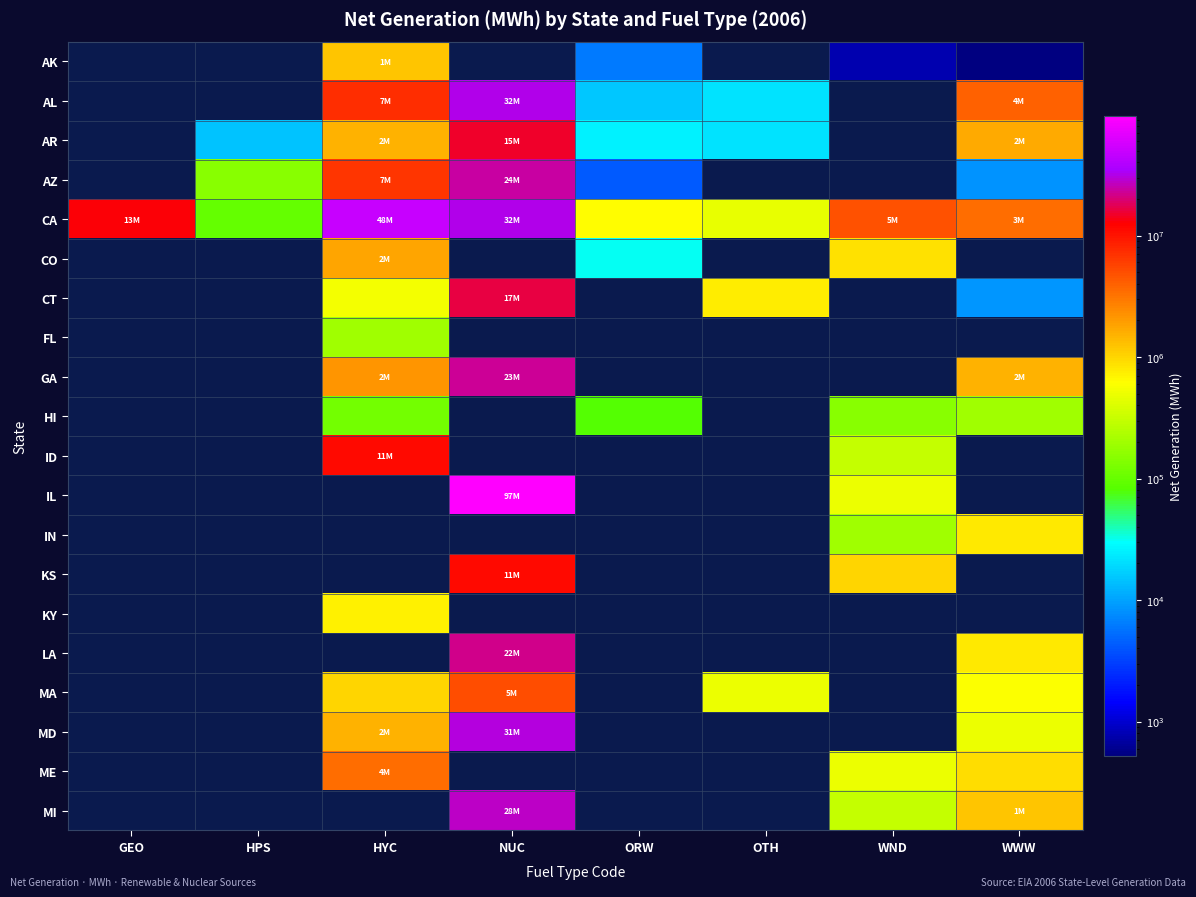

Is the value of GA at ORW greater than the value of KY at OTH?

No